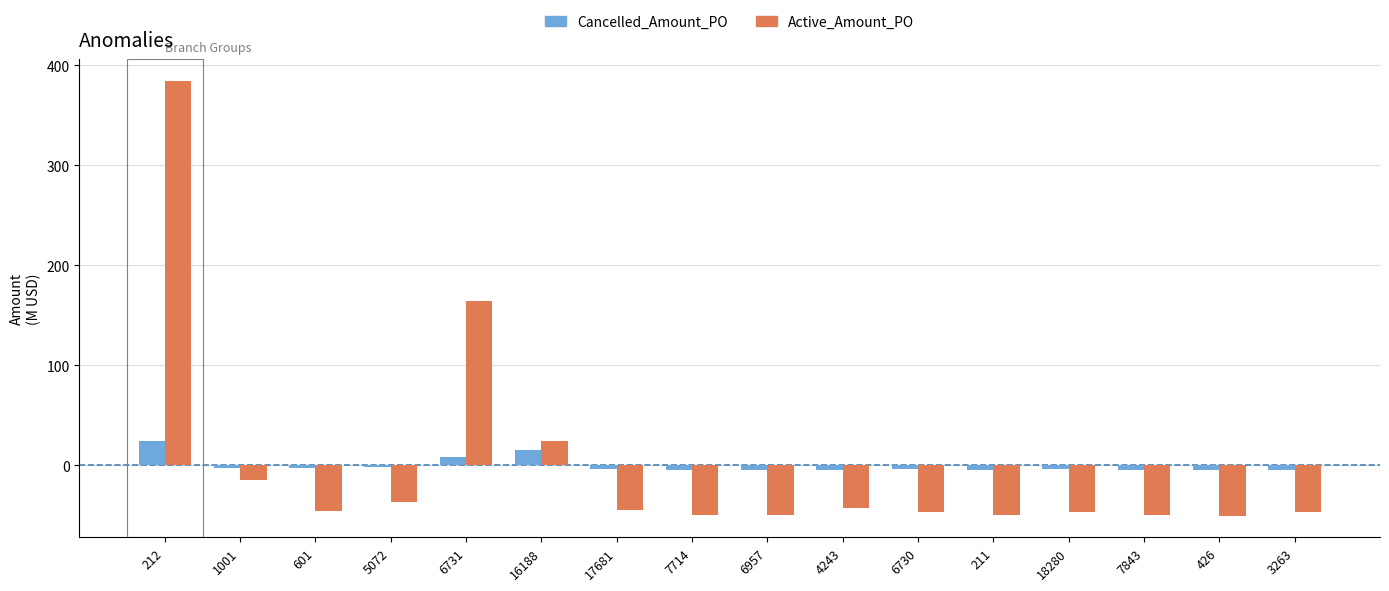

The value of Active_Amount_PO at 6957 is -23.9. True or false?

False